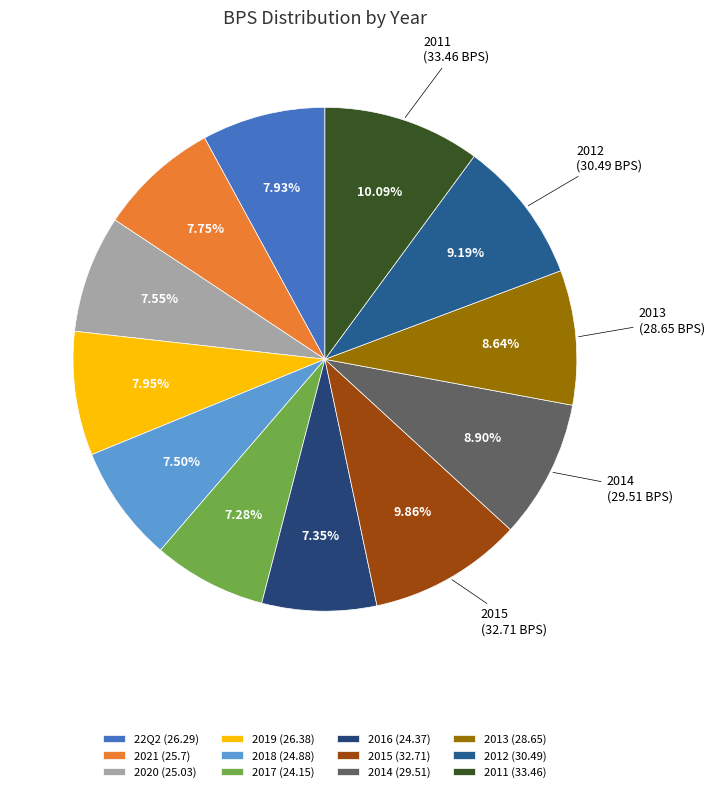

Count the number of slices in the pie.

12